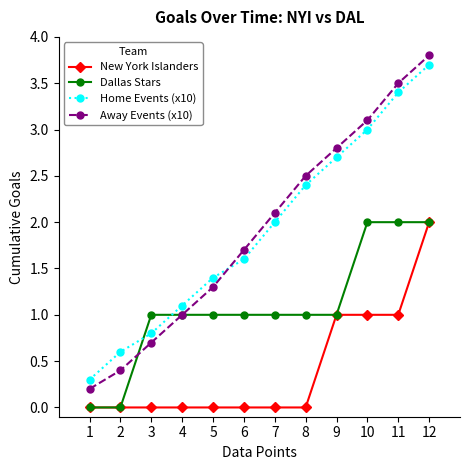

At 6, list the series in order from largest to smallest.

Away Events (x10), Home Events (x10), Dallas Stars, New York Islanders